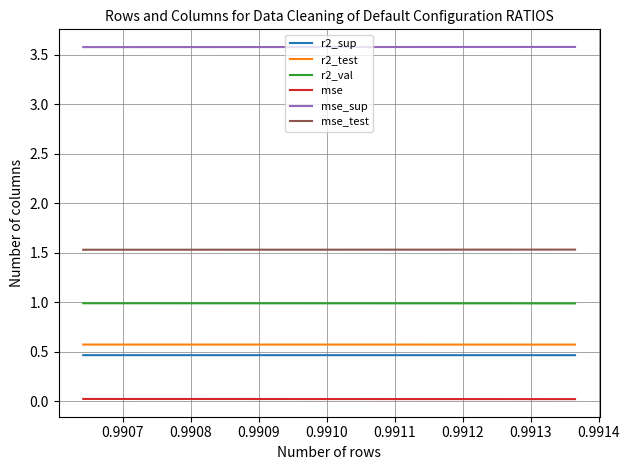

What is the maximum value shown in the chart?

3.6